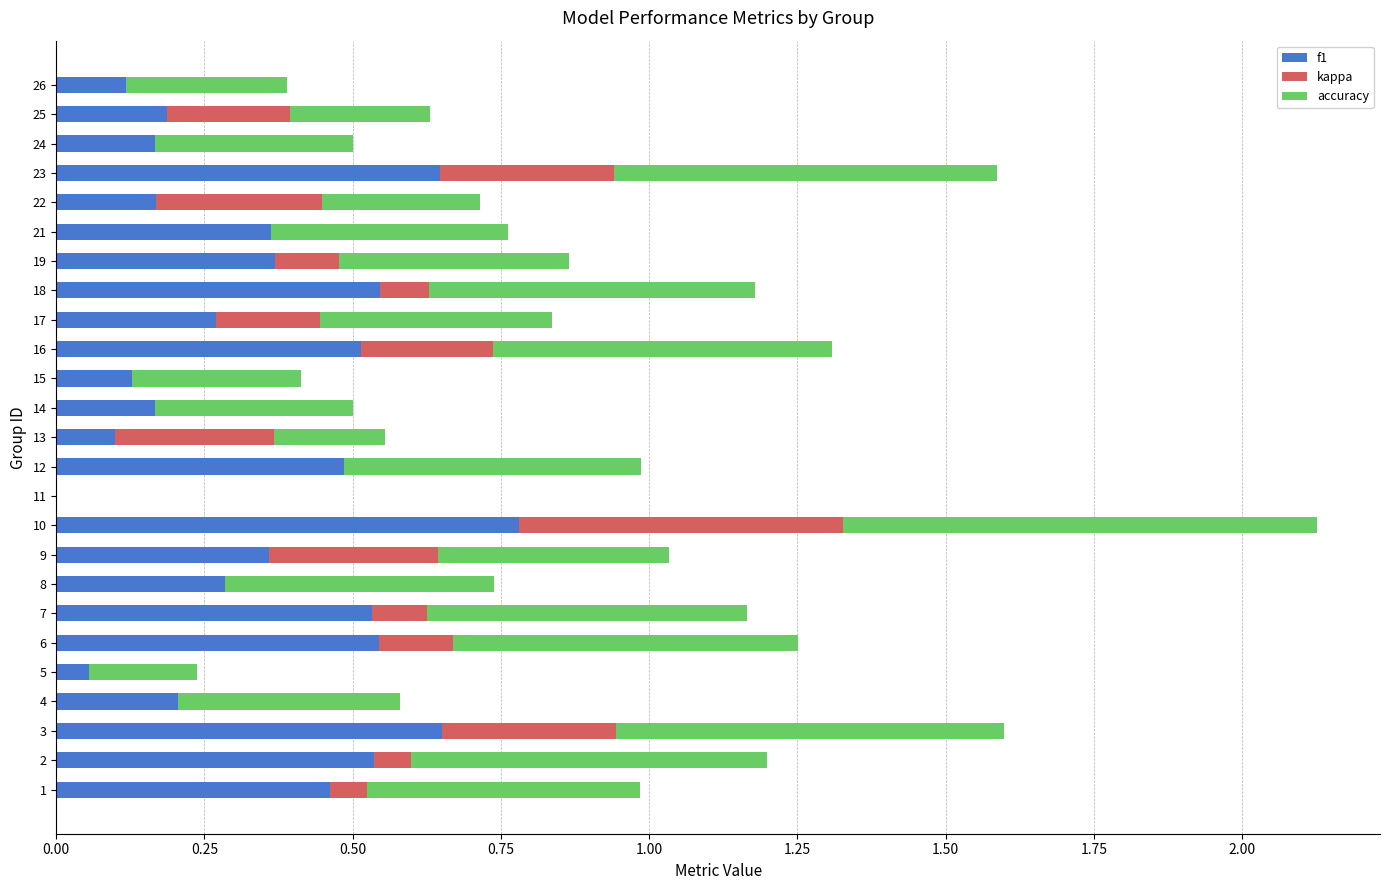

The value of f1 at 9 is 0.4. True or false?

True